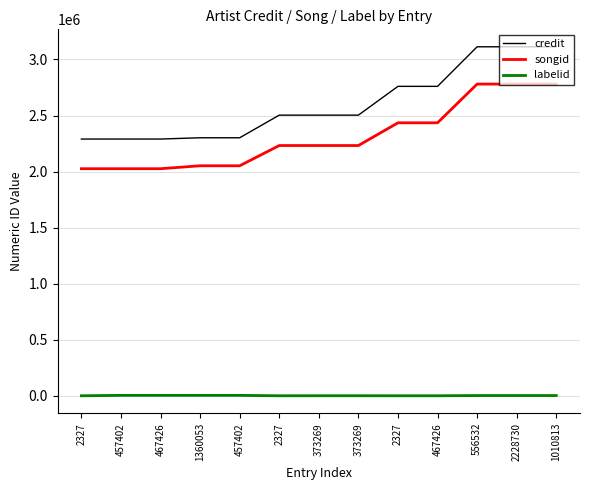

What are all the series names shown in the legend?

credit, songid, labelid